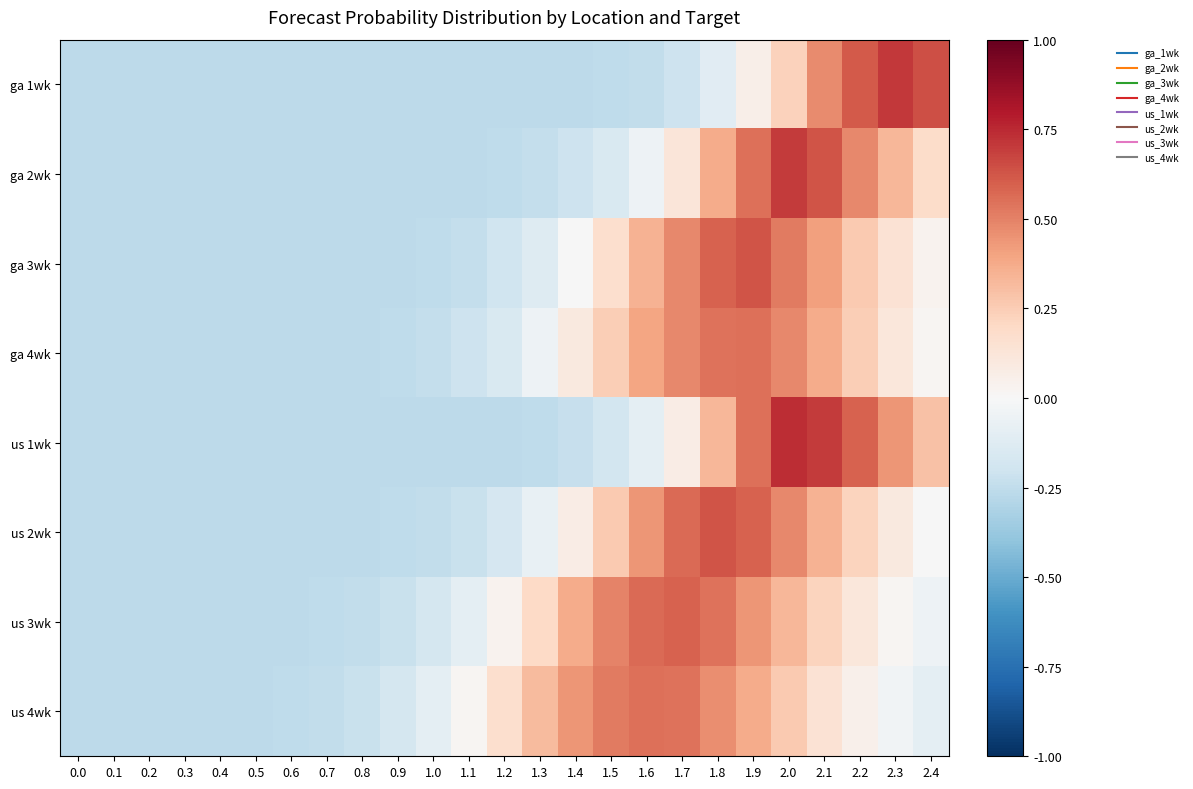

Which series has the largest range (max minus min)?

us 1wk